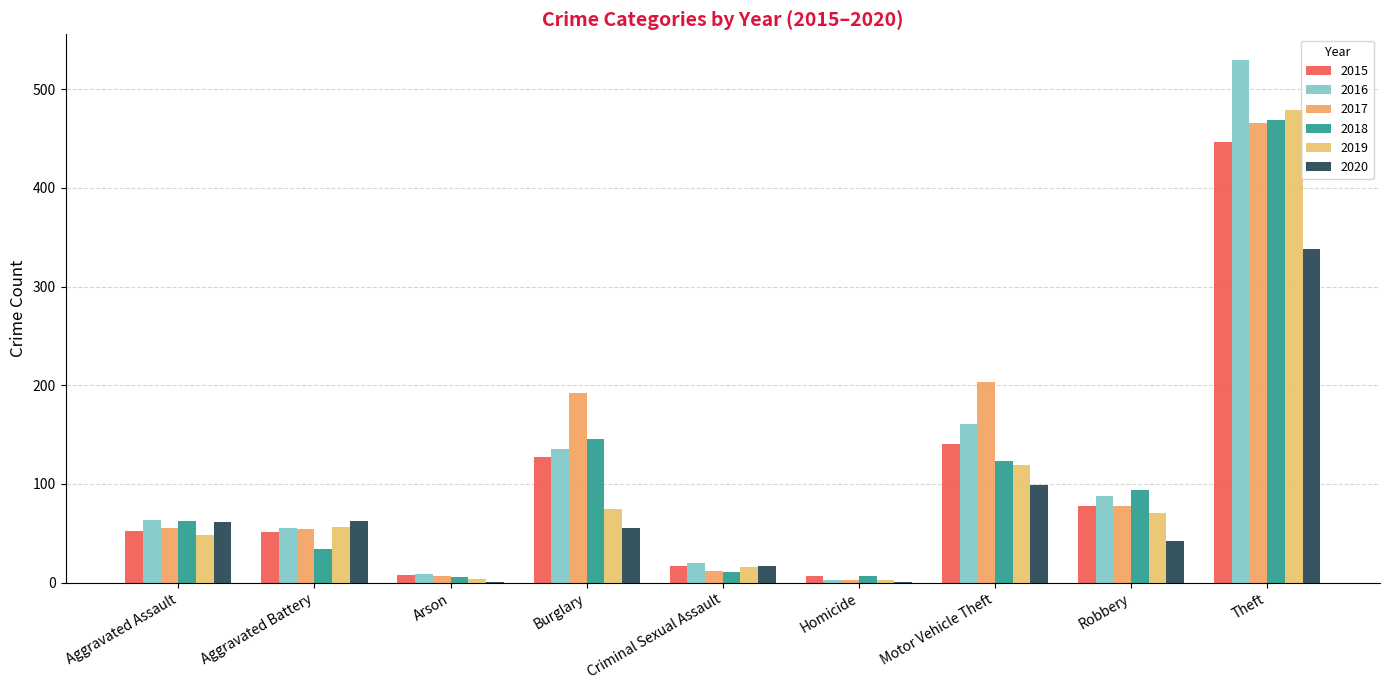

What value does the 2016 series have at Burglary, to the nearest 50?

150